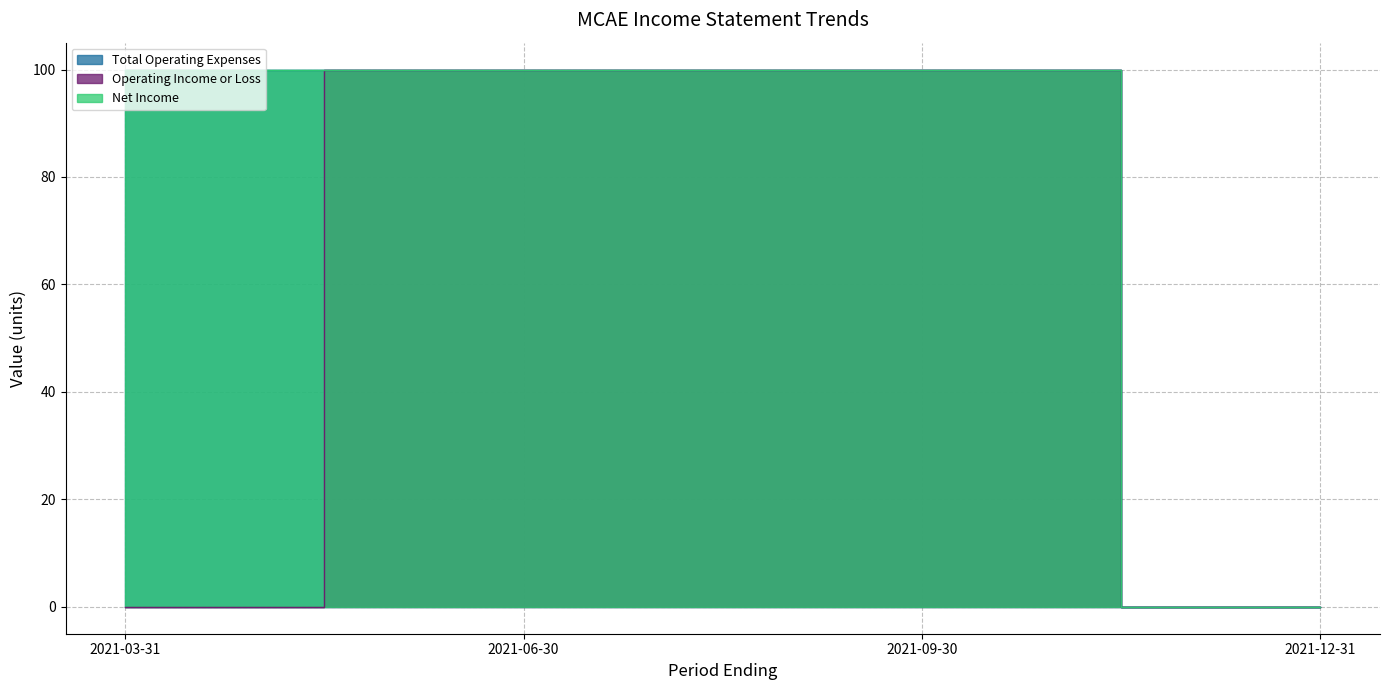

Between 2021-03-31 and 2021-09-30, which is larger?

2021-03-31